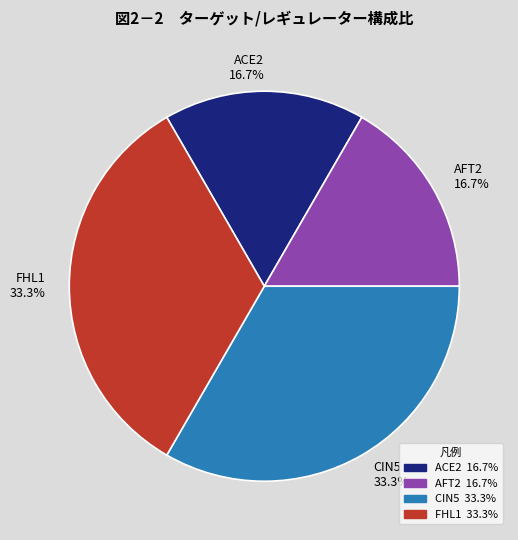

Does any single category account for the majority?

No